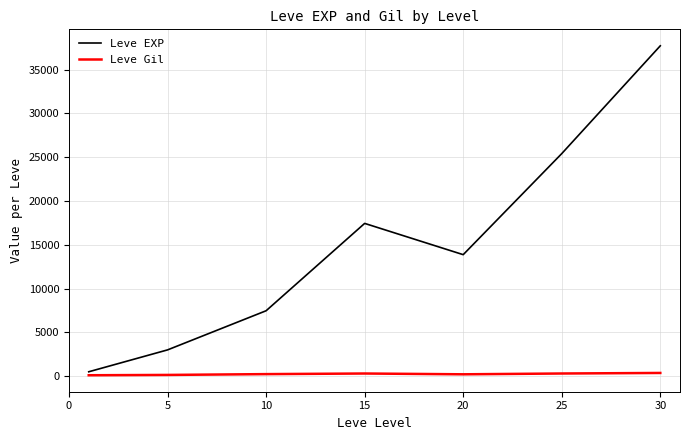

What is the greatest value displayed?

37715.0